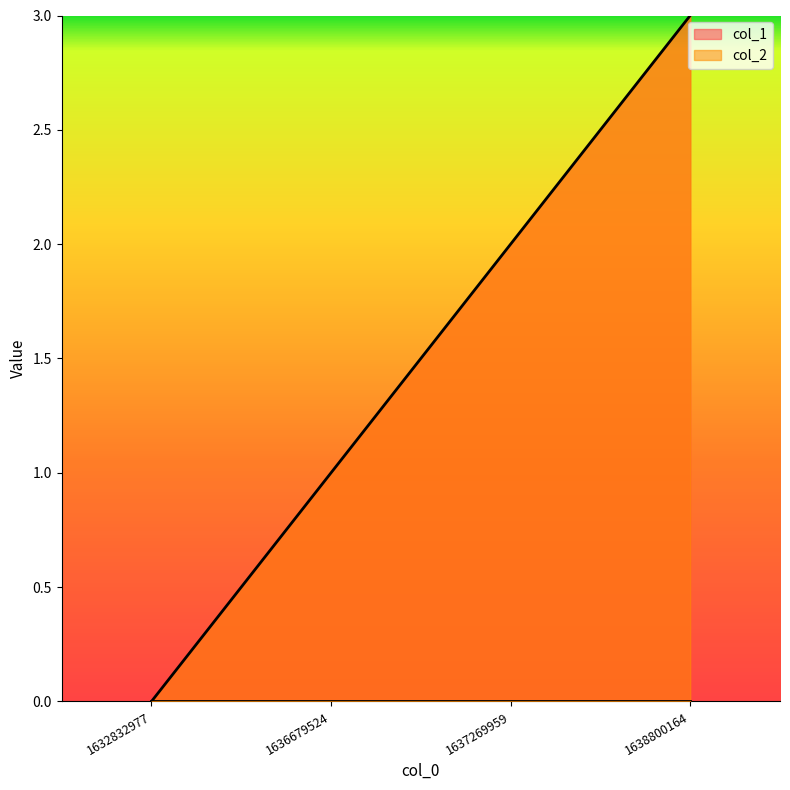

Rank the categories by value from lowest to highest.

1632832977, 1636679524, 1637269959, 1638800164